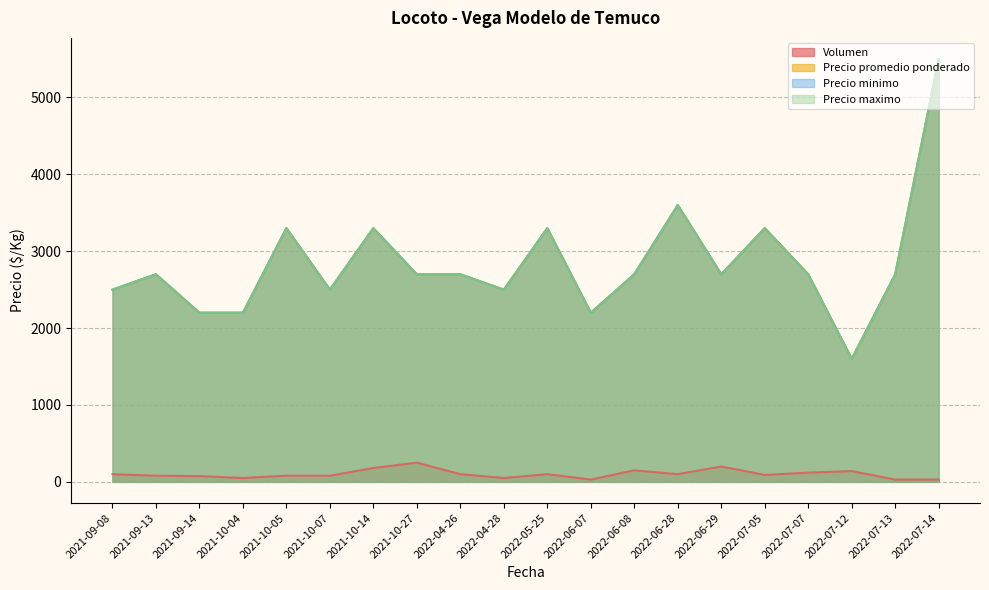

Reading left to right, list all the values displayed in this chart.

Volumen: 2021-09-08=100	2021-09-13=80	2021-09-14=75	2021-10-04=50	2021-10-05=80	2021-10-07=80	2021-10-14=180	2021-10-27=250	2022-04-26=100	2022-04-28=50	2022-05-25=100	2022-06-07=30	2022-06-08=150	2022-06-28=100	2022-06-29=200	2022-07-05=90	2022-07-07=120	2022-07-12=140	2022-07-13=30	2022-07-14=30
Precio promedio ponderado: 2021-09-08=2500	2021-09-13=2700	2021-09-14=2200	2021-10-04=2200	2021-10-05=3300	2021-10-07=2500	2021-10-14=3300	2021-10-27=2700	2022-04-26=2700	2022-04-28=2500	2022-05-25=3300	2022-06-07=2200	2022-06-08=2700	2022-06-28=3600	2022-06-29=2700	2022-07-05=3300	2022-07-07=2700	2022-07-12=1600	2022-07-13=2700	2022-07-14=5500
Precio minimo: 2021-09-08=2500	2021-09-13=2700	2021-09-14=2200	2021-10-04=2200	2021-10-05=3300	2021-10-07=2500	2021-10-14=3300	2021-10-27=2700	2022-04-26=2700	2022-04-28=2500	2022-05-25=3300	2022-06-07=2200	2022-06-08=2700	2022-06-28=3600	2022-06-29=2700	2022-07-05=3300	2022-07-07=2700	2022-07-12=1600	2022-07-13=2700	2022-07-14=5500
Precio maximo: 2021-09-08=2500	2021-09-13=2700	2021-09-14=2200	2021-10-04=2200	2021-10-05=3300	2021-10-07=2500	2021-10-14=3300	2021-10-27=2700	2022-04-26=2700	2022-04-28=2500	2022-05-25=3300	2022-06-07=2200	2022-06-08=2700	2022-06-28=3600	2022-06-29=2700	2022-07-05=3300	2022-07-07=2700	2022-07-12=1600	2022-07-13=2700	2022-07-14=5500